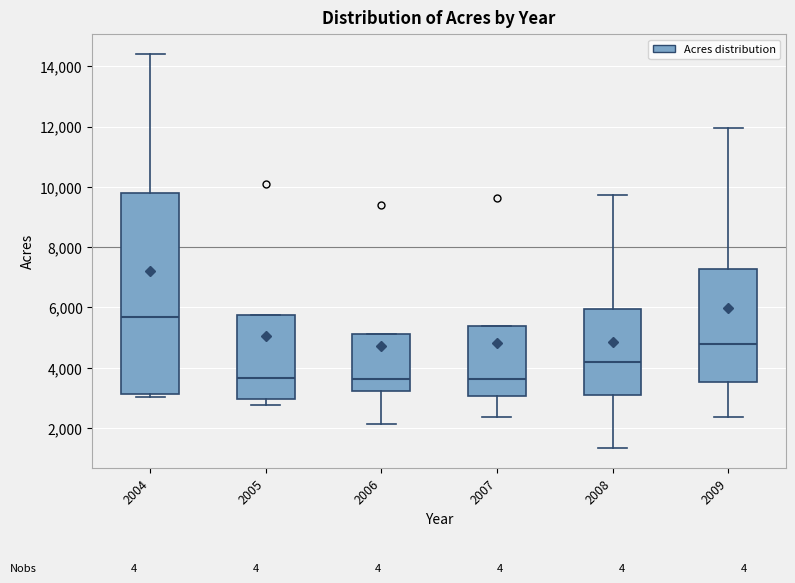

Reading left to right, transcribe this box plot: for each box, give where its median line is, the range the box spans, and where its two whiskers end, as read against the y-axis. The values are not printed on the chart, so give them approximately, as read against the axis.

2004: median 5600, box 3200 to 9800, whiskers 3000 to 14400
2005: median 3600, box 3000 to 5800, whiskers 2800 to 5800
2006: median 3600, box 3200 to 5200, whiskers 2200 to 5200
2007: median 3600, box 3000 to 5400, whiskers 2400 to 5400
2008: median 4200, box 3200 to 6000, whiskers 1400 to 9800
2009: median 4800, box 3600 to 7200, whiskers 2400 to 12000